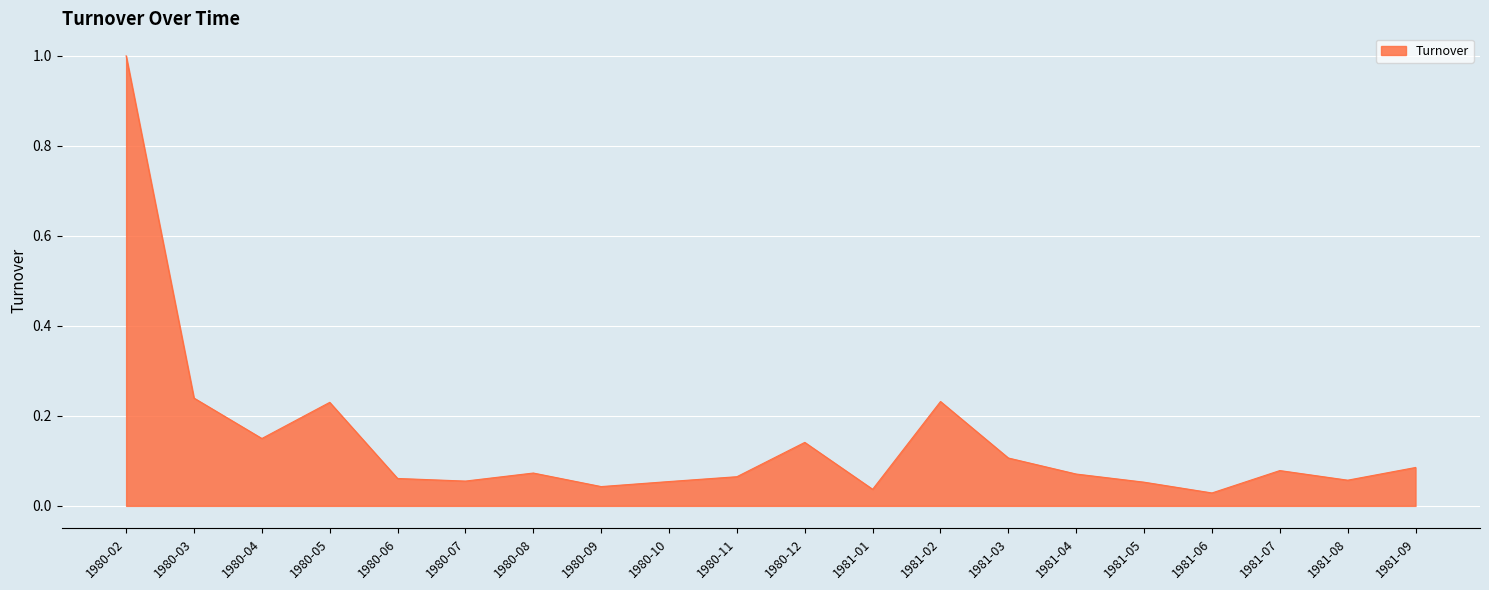

What is the difference between the maximum and minimum values?

1.0